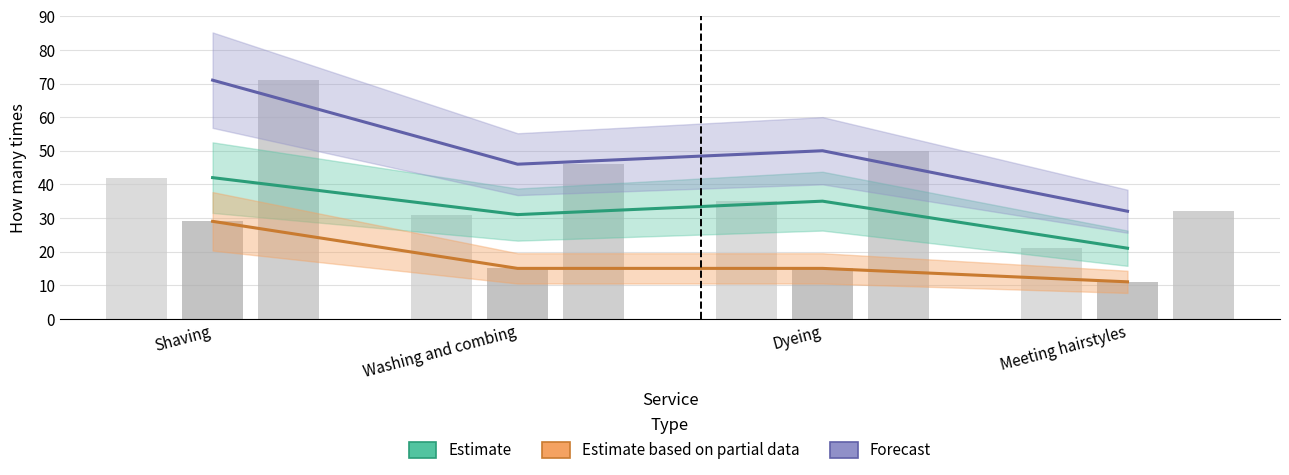

What is the difference between the Forecast values at Shaving and Dyeing?

21